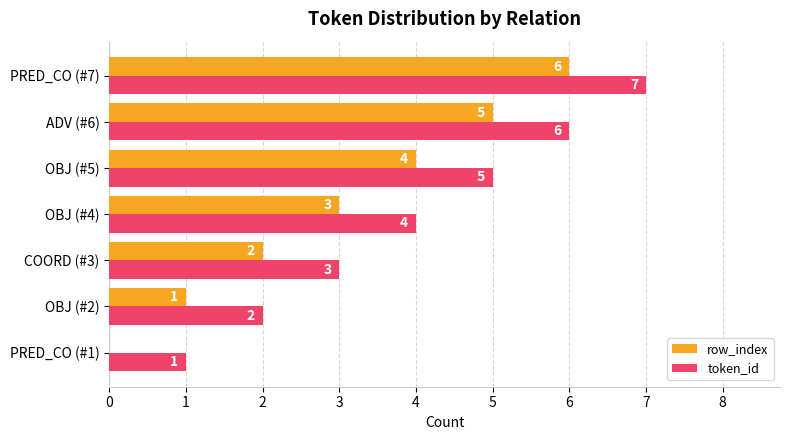

How many data points does each series have?

7